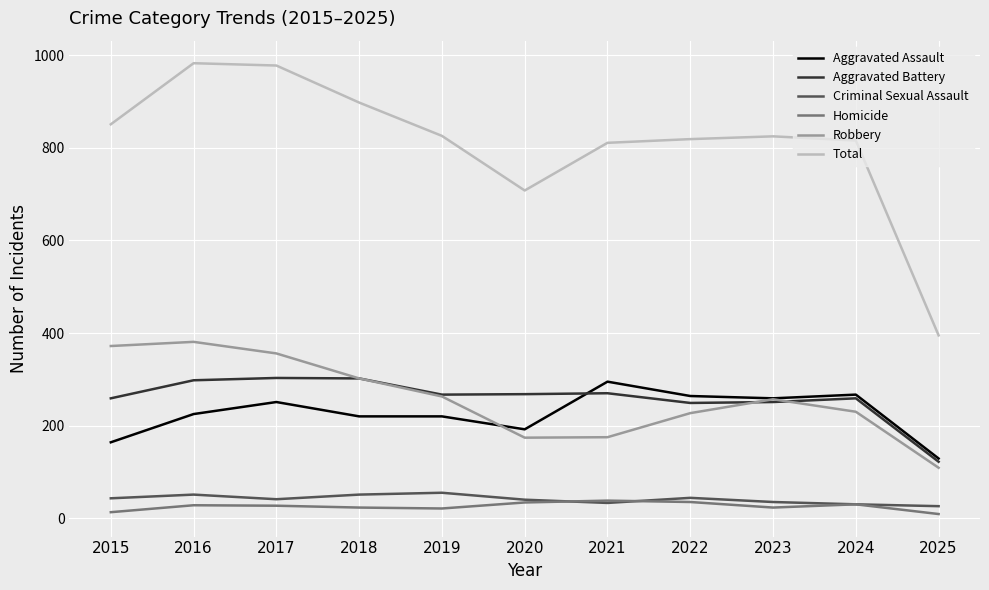

True or false: Robbery has a value of 257 at 2023.

True